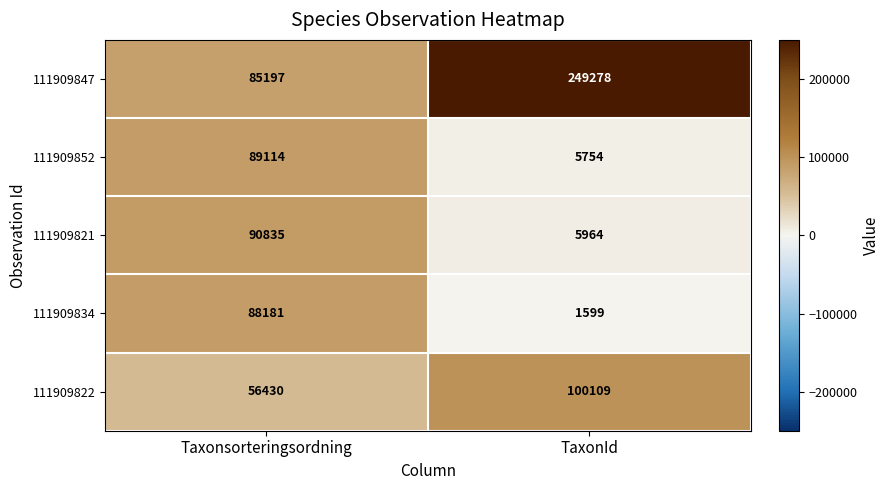

What is the highest value of the 111909847 series?

249278